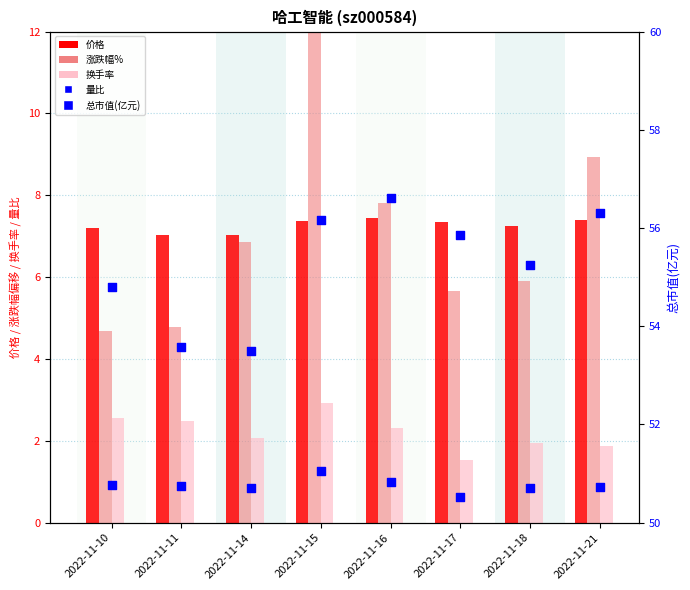

Is the value of 涨跌幅% at 2022-11-17 greater than the value of 总市值(亿元) at 2022-11-11?

No